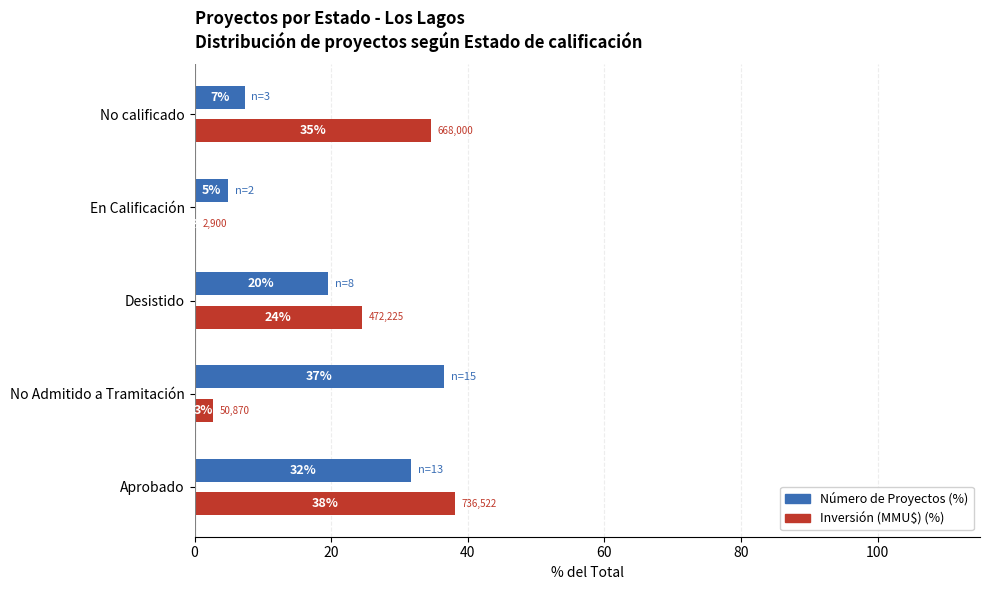

What are all the series names shown in the legend?

Número de Proyectos (%), Inversión (MMU$) (%)